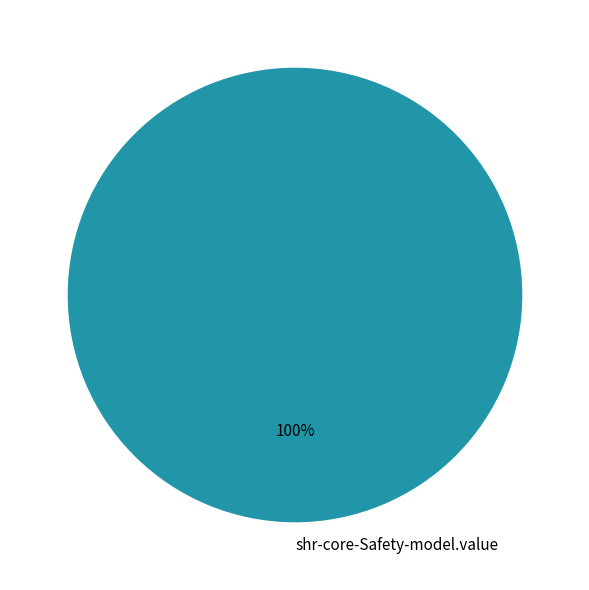

How many segments does this pie chart have?

1